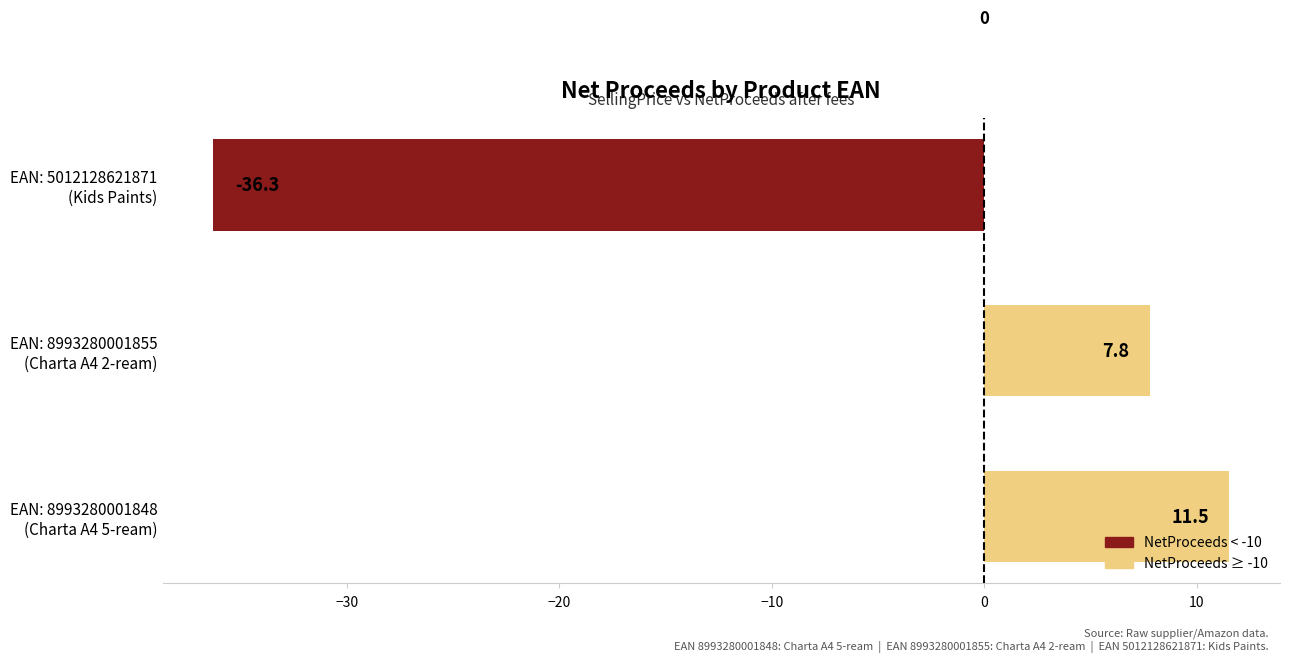

How many series are shown in this chart?

1